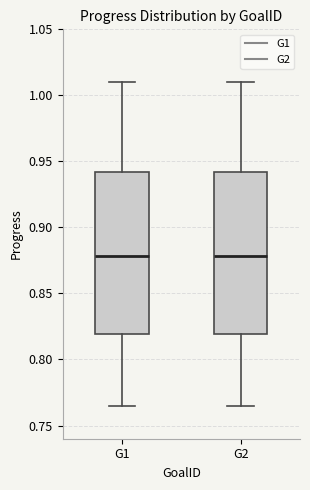

Reading left to right, read every box against the y-axis: the position of its median line, the range the box covers, and the ends of its whiskers. The values are not printed on the chart, so give them approximately, as read against the axis.

G1: median 0.880, box 0.820 to 0.940, whiskers 0.765 to 1.010
G2: median 0.880, box 0.820 to 0.940, whiskers 0.765 to 1.010